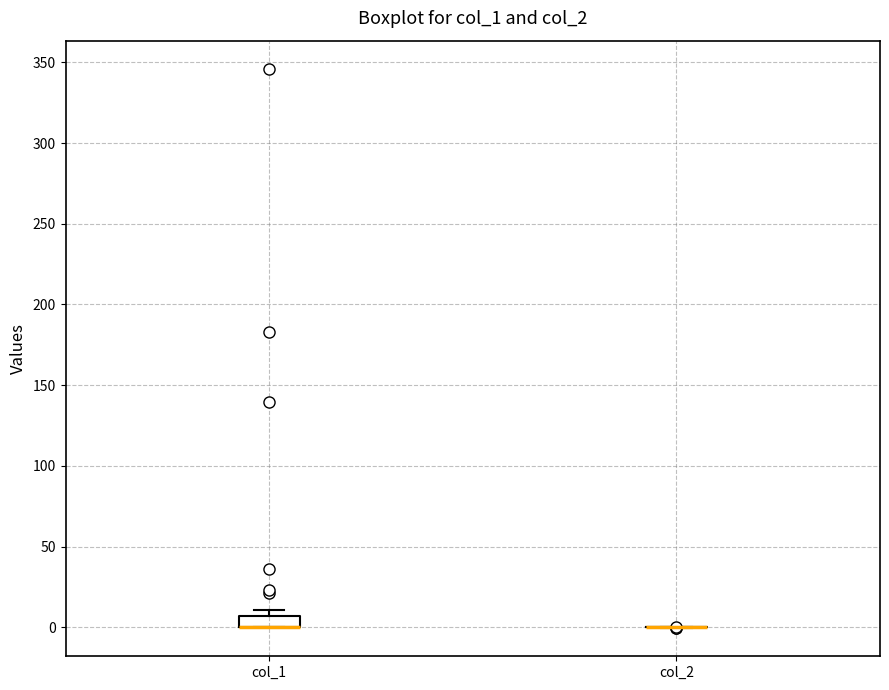

Where is the lower edge of the box for col_1 on the y-axis? The values are not printed on the chart, so give them approximately, as read against the axis.

0